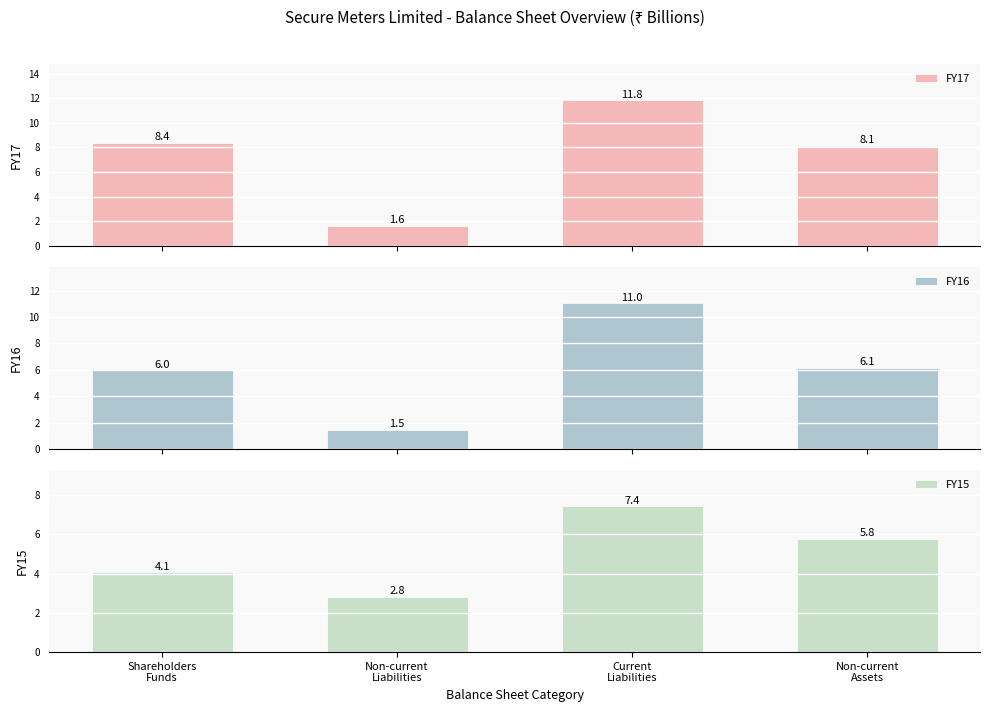

Between Shareholders
Funds and Non-current
Assets, which series saw the biggest shift?

FY15